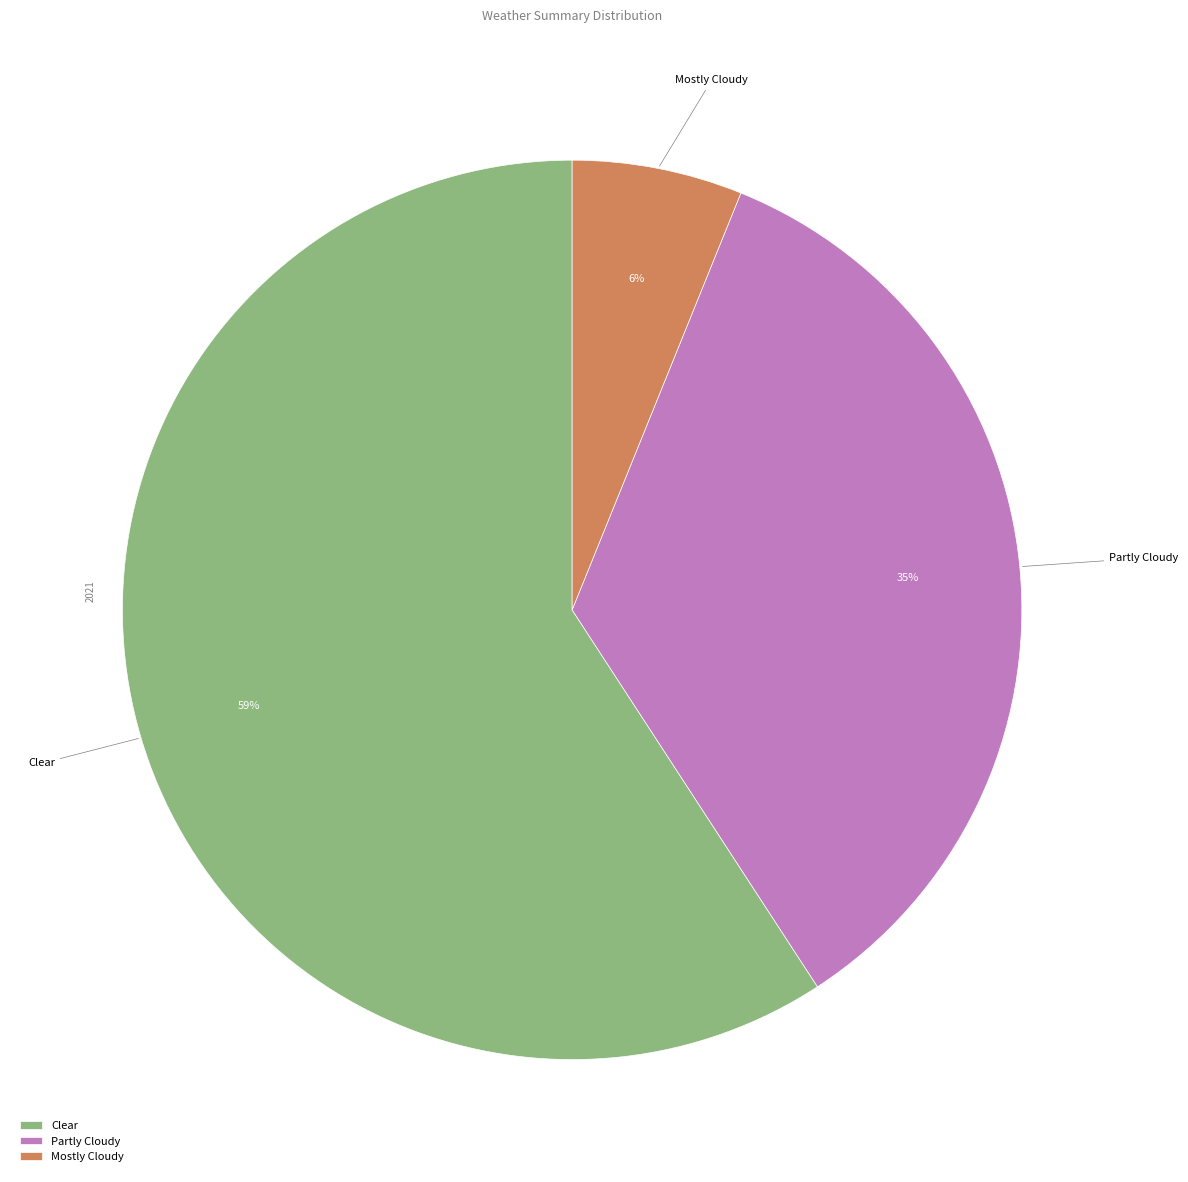

What percentage is the Clear slice, to the nearest percent?

59%